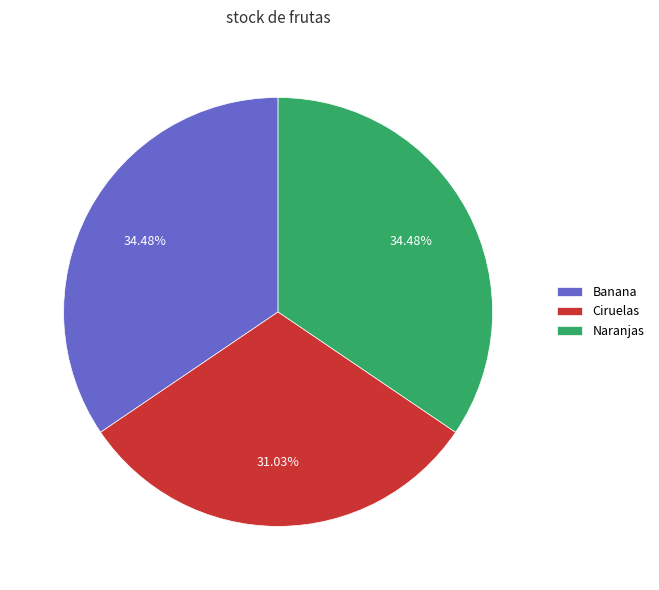

Does Banana account for over 50% of the chart?

No